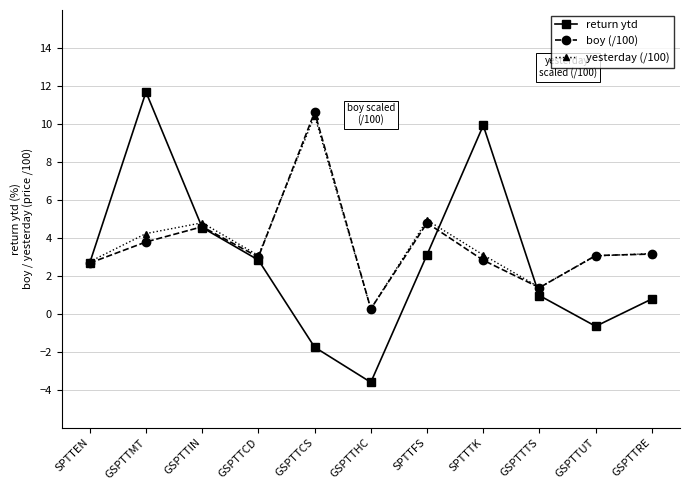

True or false: yesterday (/100) has a value of 2.7 at SPTTEN.

True